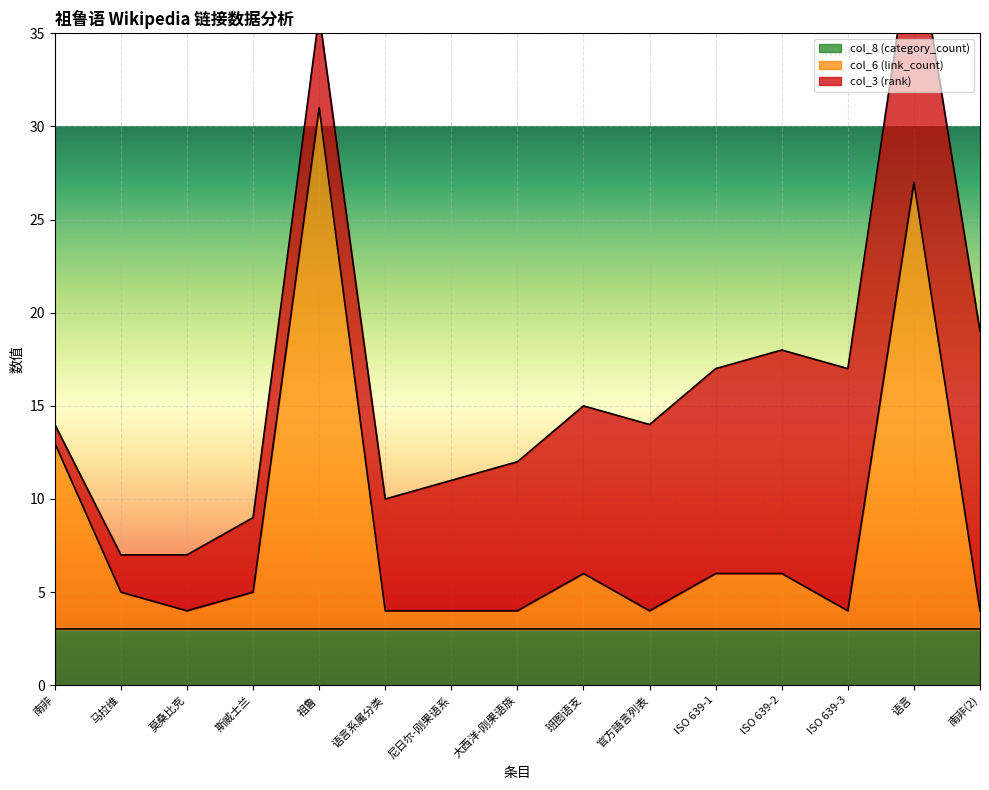

Which series changed the most between 祖鲁 and 尼日尔-刚果语系?

col_6 (link_count)